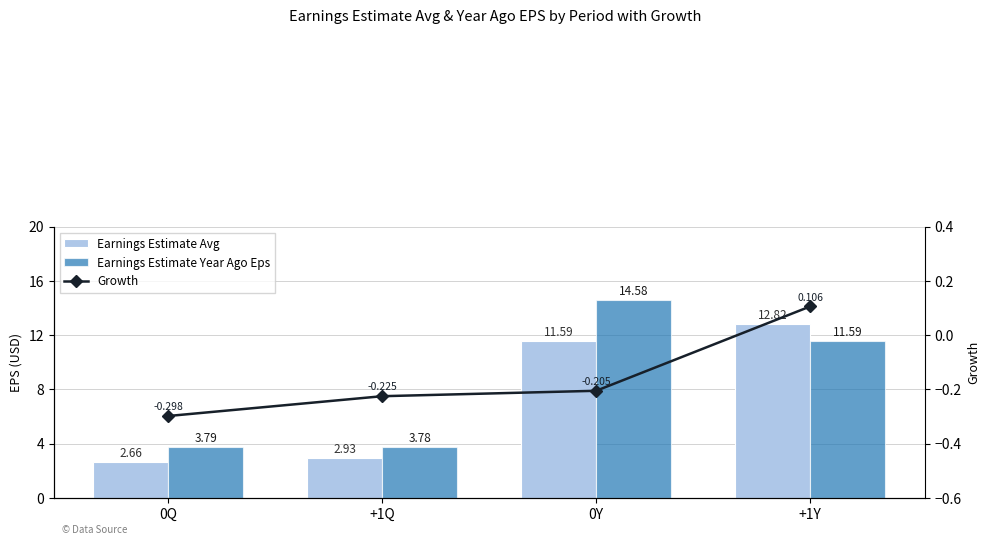

What is the sum of the Growth values at 0Q and 0Y?

-0.5